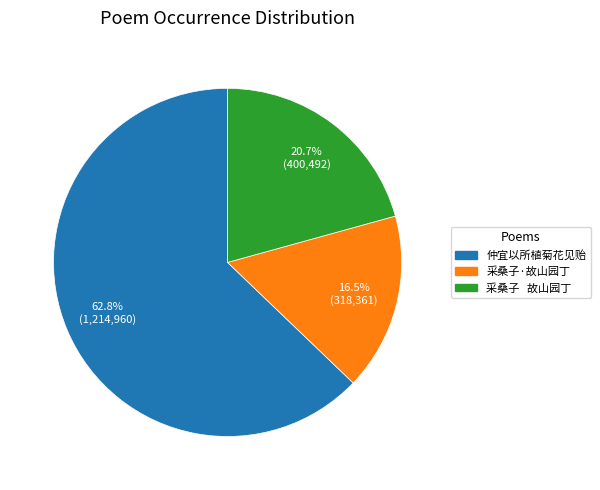

Does any single category account for the majority?

Yes